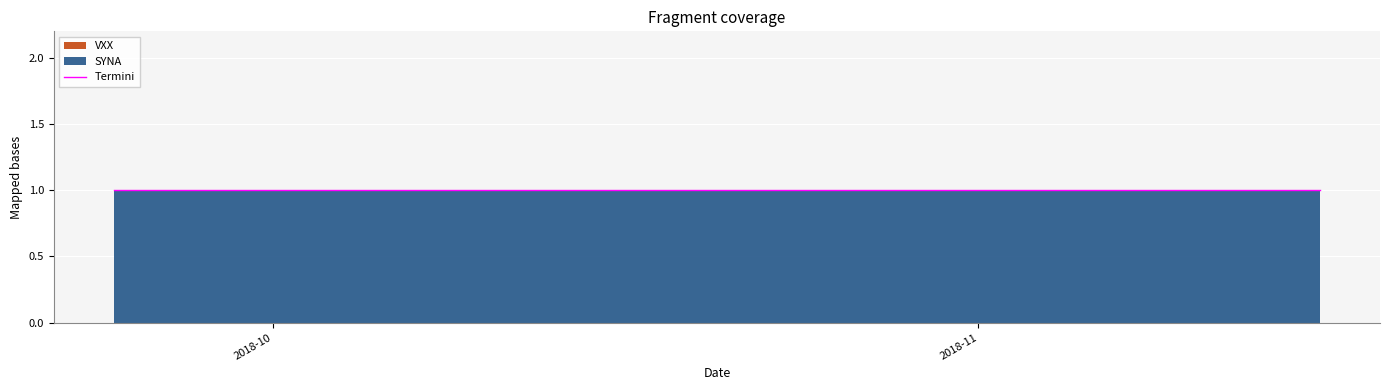

True or false: VXX has more than 0 interior local peaks.

False